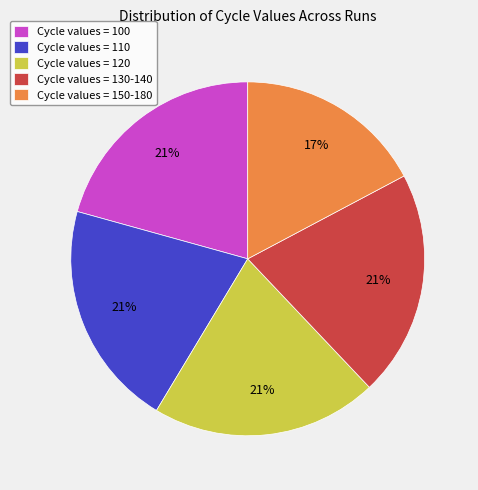

What is the smallest slice in the pie chart?

Cycle values = 150-180